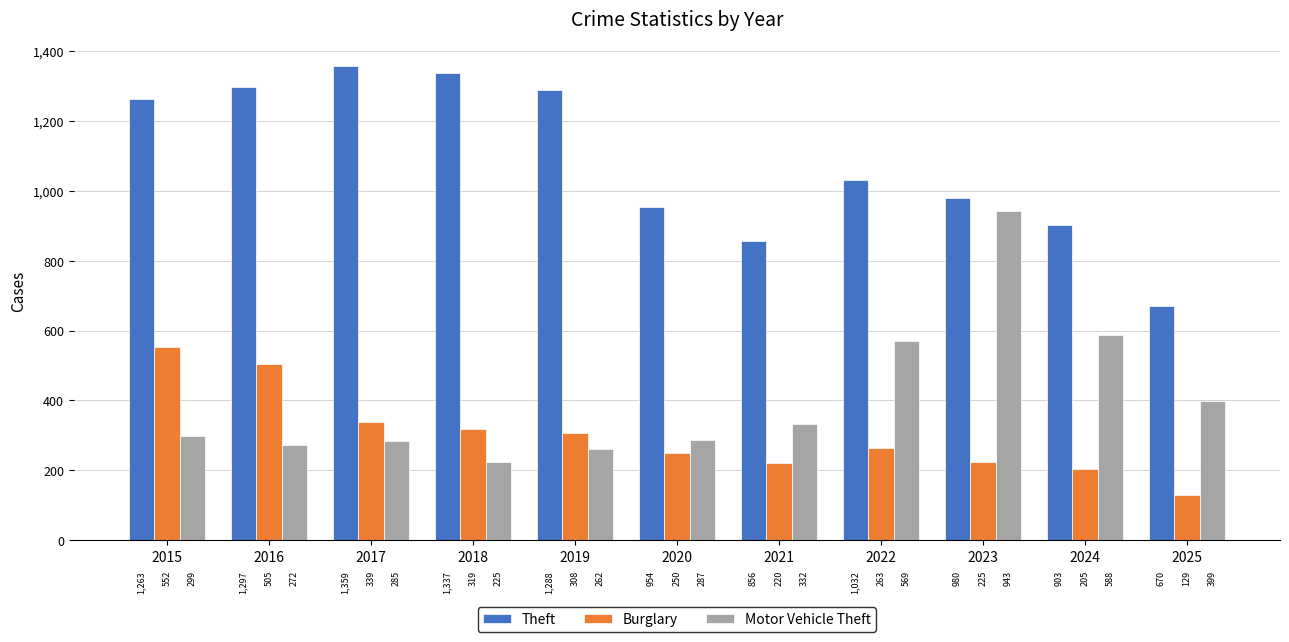

Read the Theft value at 2023, to the nearest 50.

1000